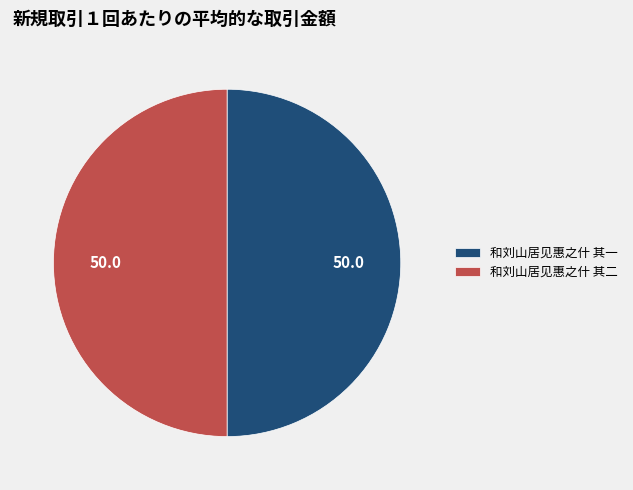

Do 和刘山居见惠之什 其一 and 和刘山居见惠之什 其二 together represent more than half of the pie?

Yes